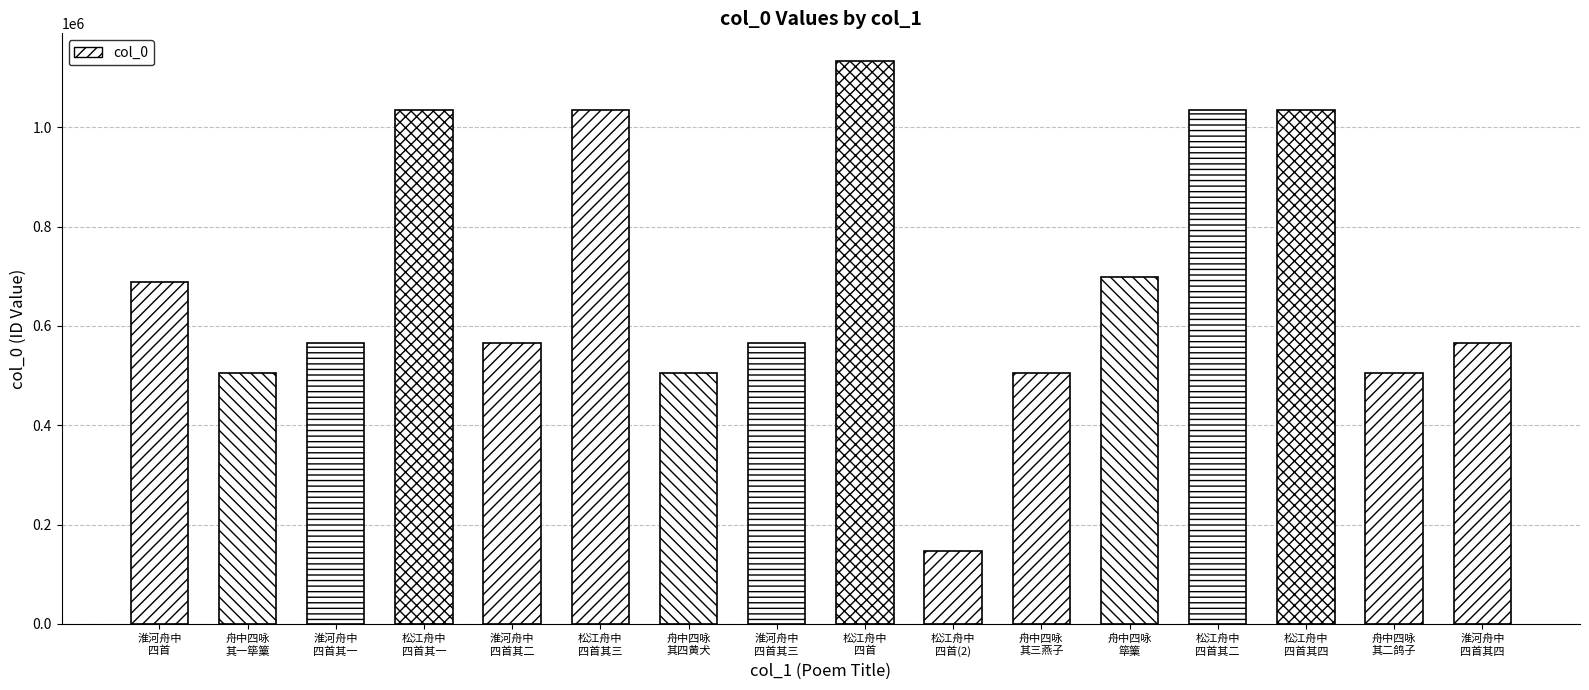

How many bars are there in total?

16